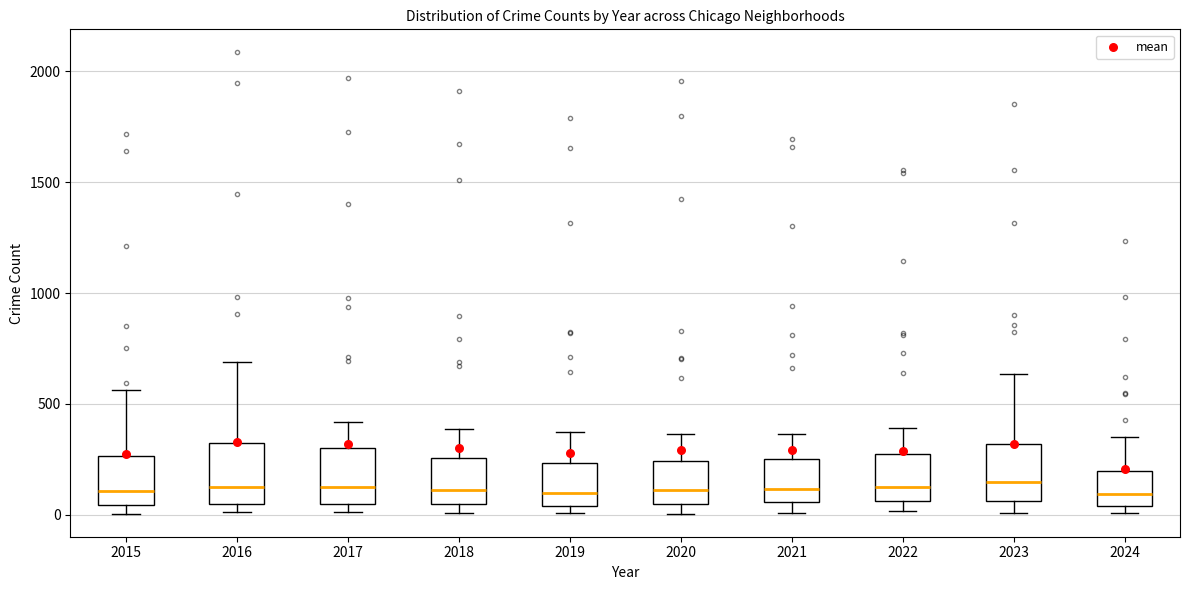

Where does the lower whisker of the box at x = 2023 end on the y-axis? The values are not printed on the chart, so give them approximately, as read against the axis.

0